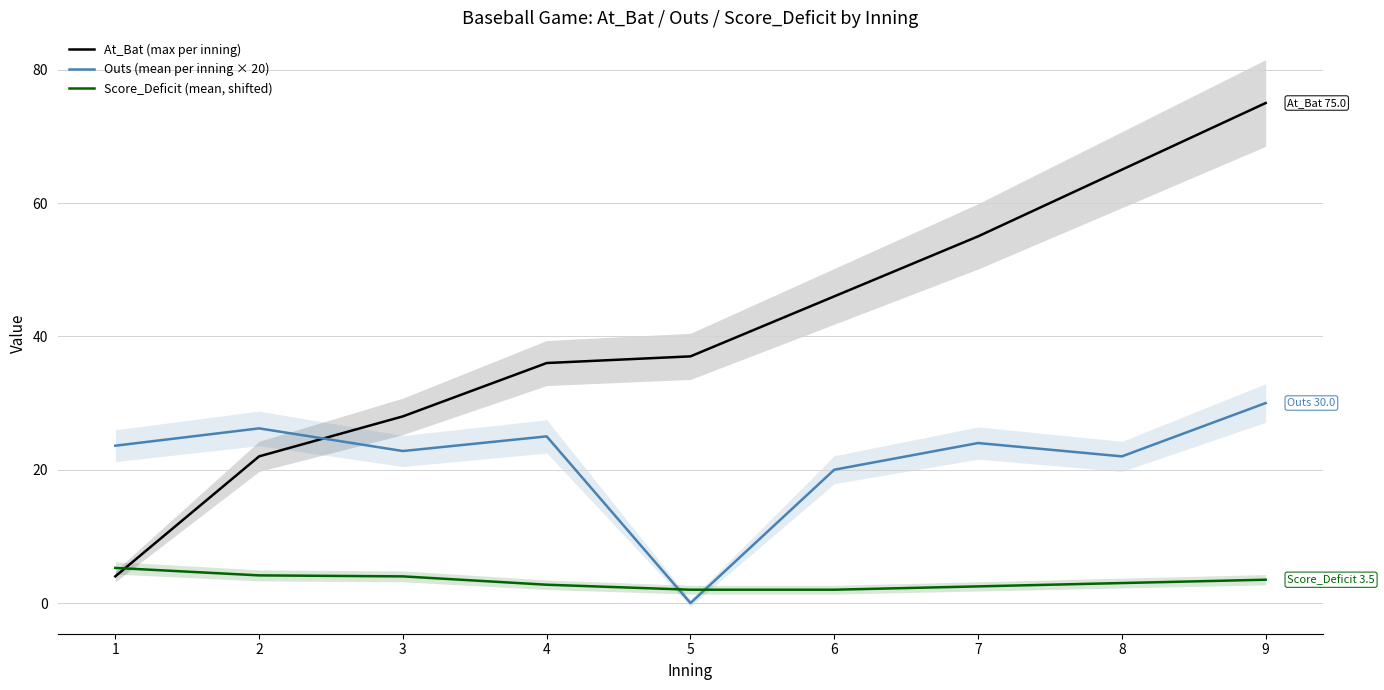

Which series has the largest total across all categories?

At_Bat (max per inning)